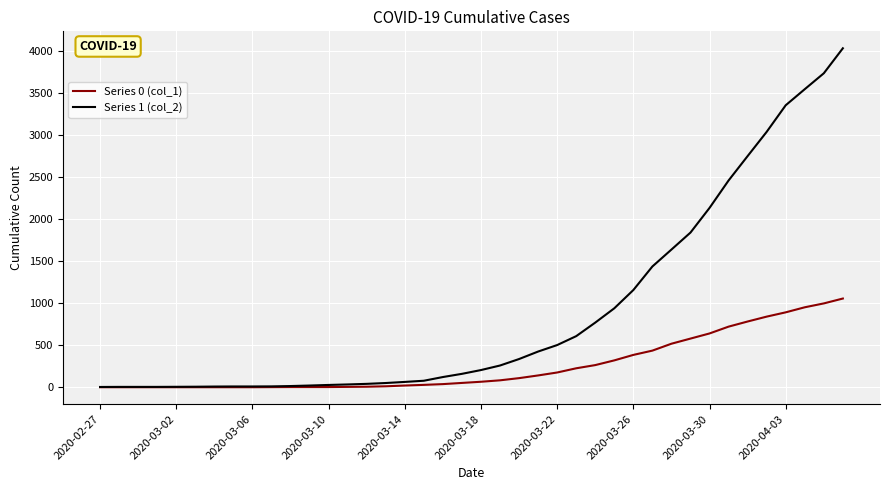

Which series has the largest total across all categories?

Series 1 (col_2)